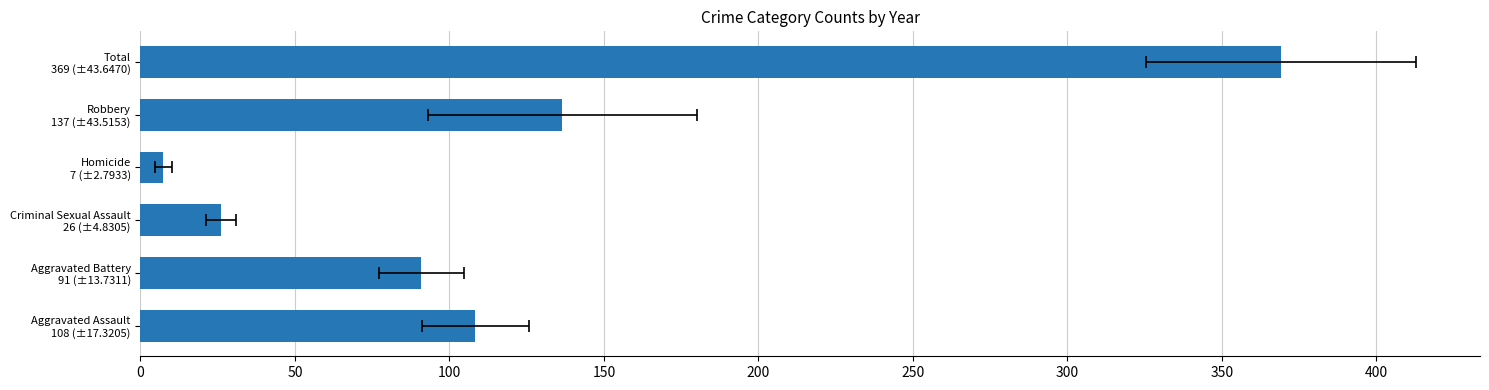

Is it true that the value at Homicide 7 (±2.7933) is 4.5?

False